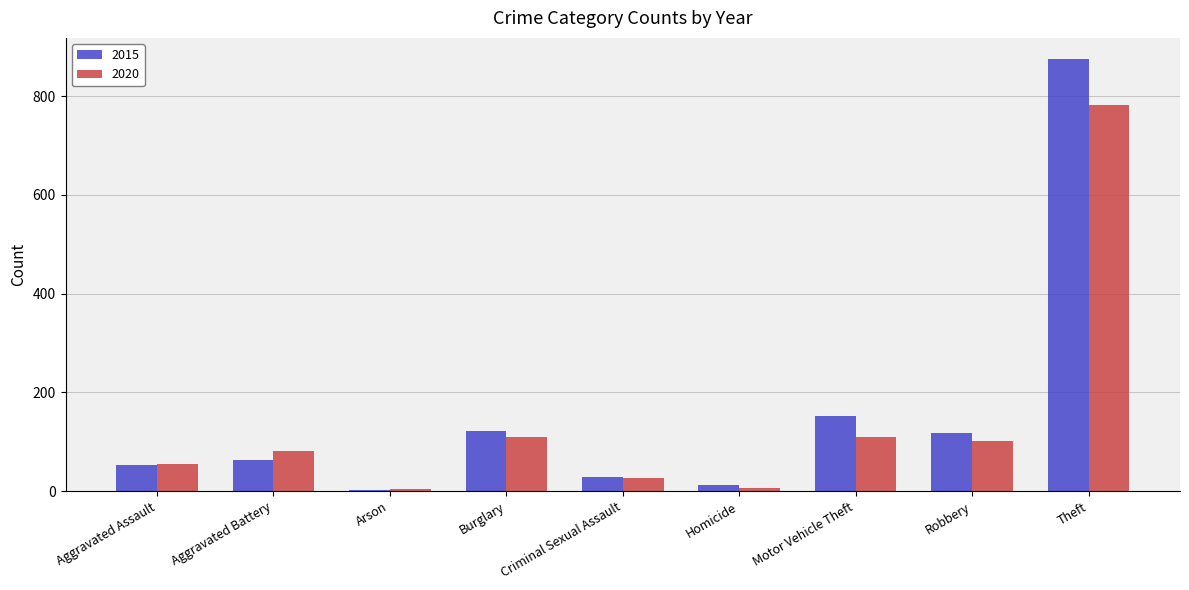

What is the sum of all 2020 values?

1278